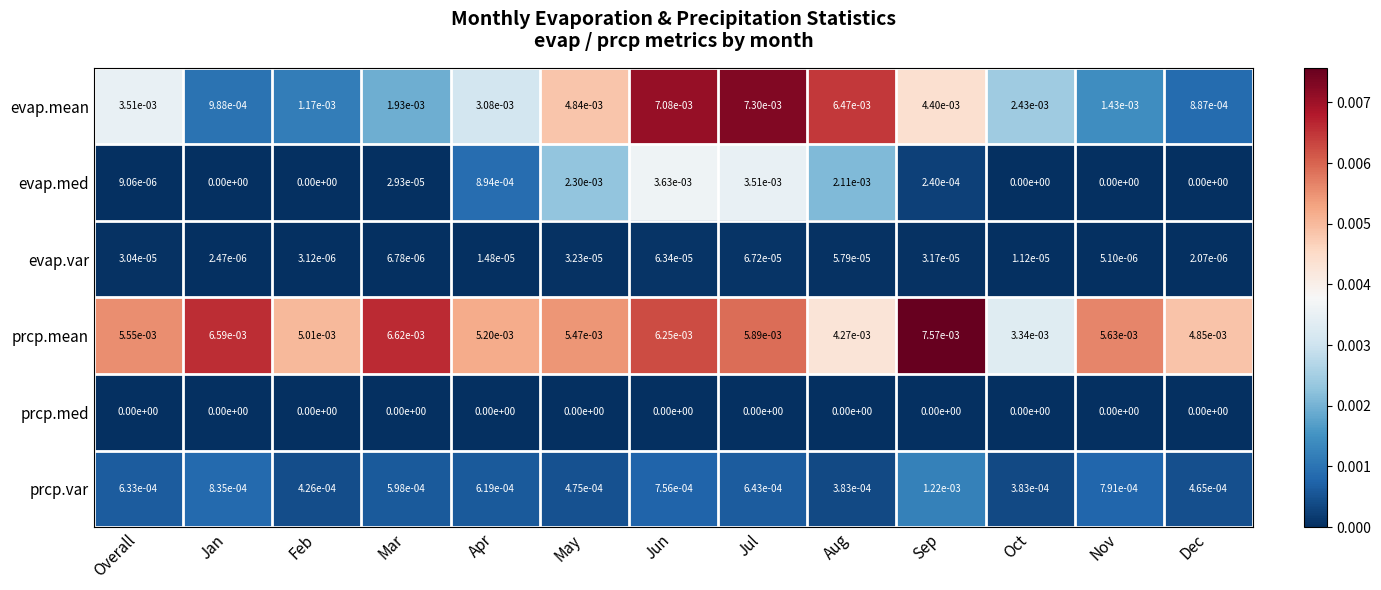

List the series in order of their peak value, lowest first.

prcp.med, evap.var, prcp.var, evap.med, evap.mean, prcp.mean